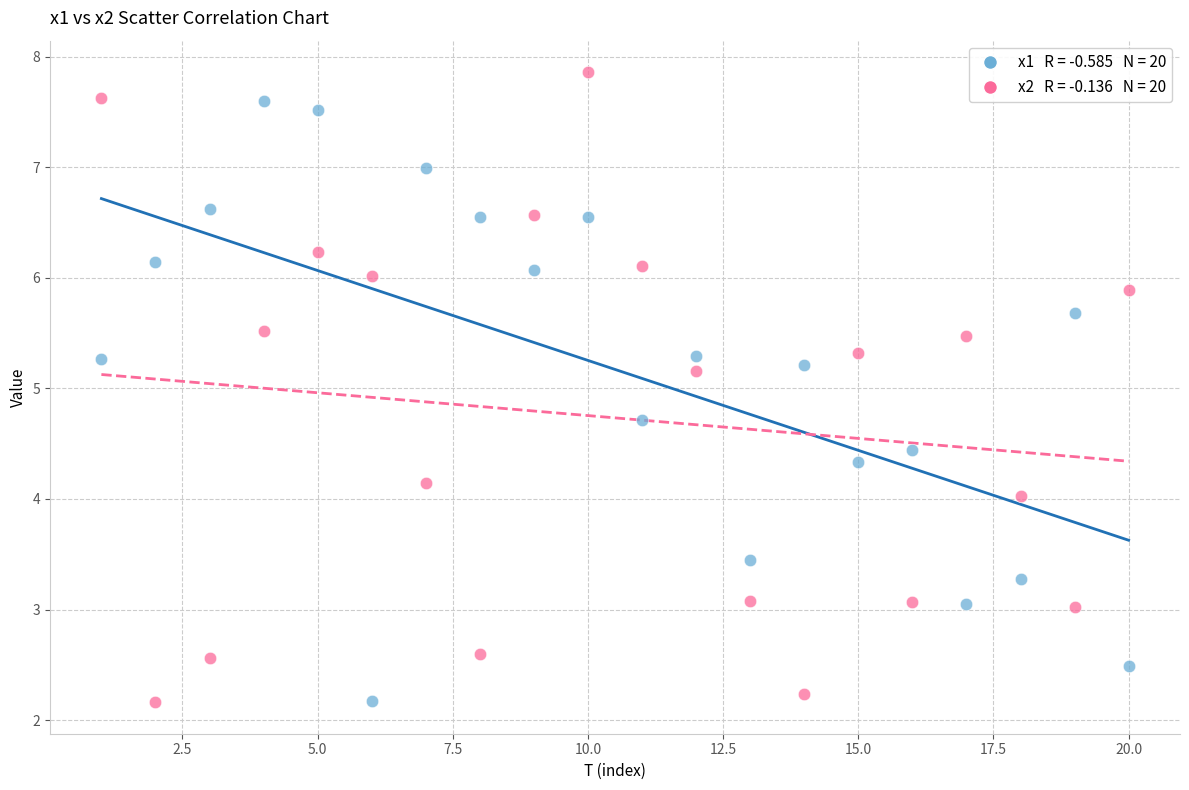

Across all data points, what is the range of X values (max minus min)?

19.0